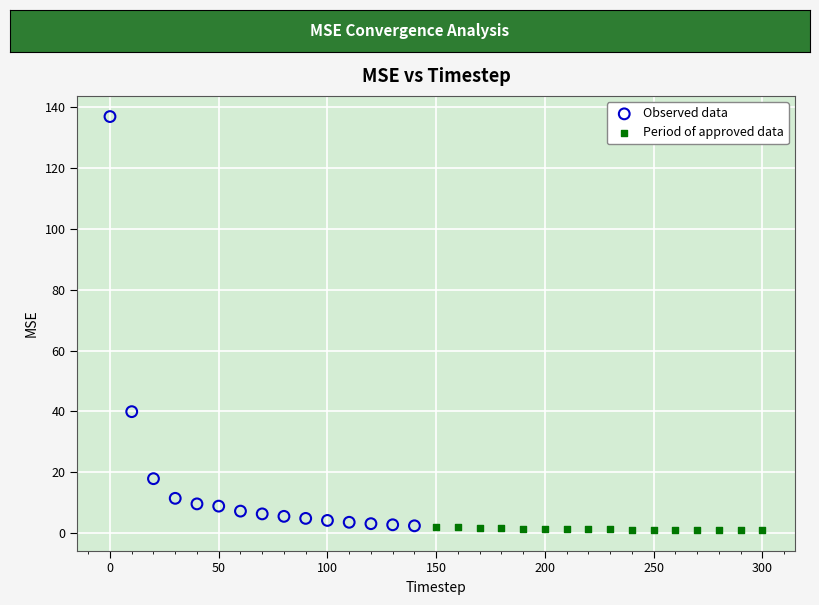

Which series contains the highest Y value?

Observed data